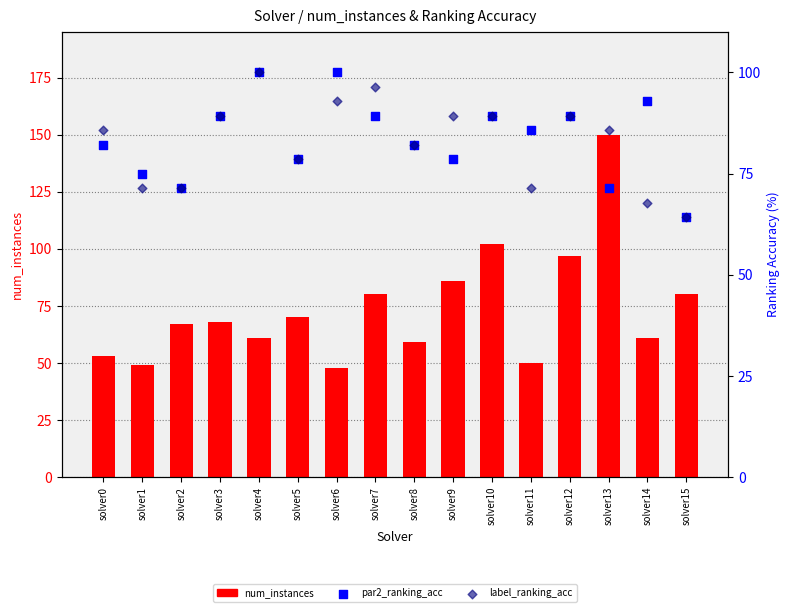

Which series contains the lowest Y value?

num_instances